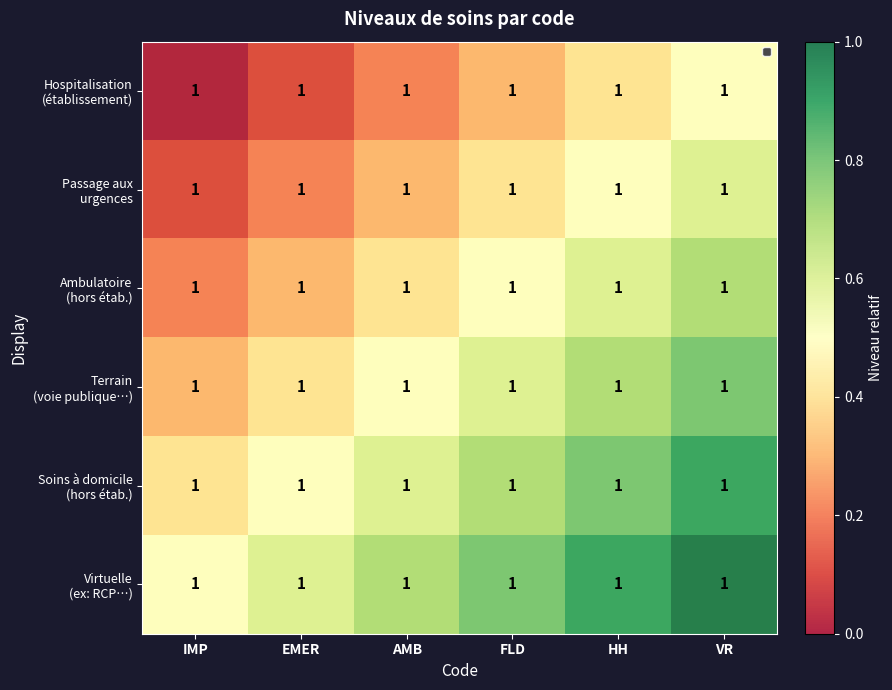

What is the greatest value displayed?

1.0